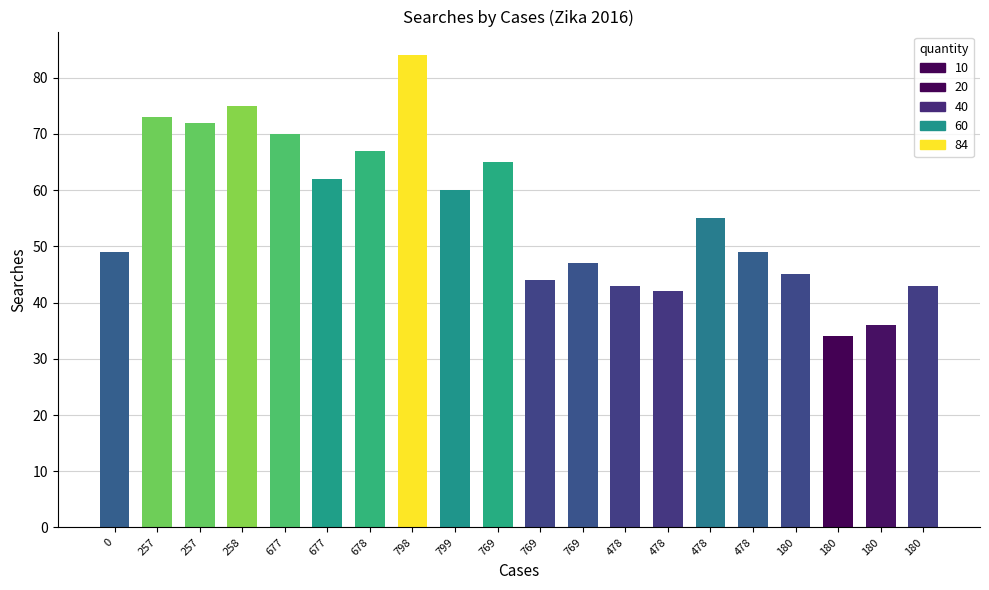

Reading left to right, transcribe all the data shown in this chart.

0=49	257=73	257=72	258=75	677=70	677=62	678=67	798=84	799=60	769=65	769=44	769=47	478=43	478=42	478=55	478=49	180=45	180=34	180=36	180=43